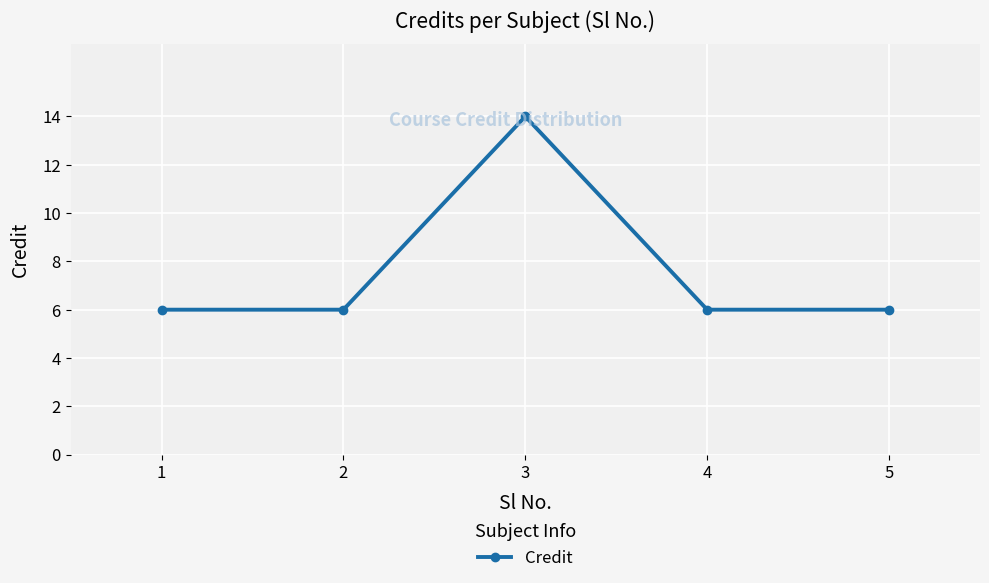

The chart shows a value of 8 at 4. True or false?

False